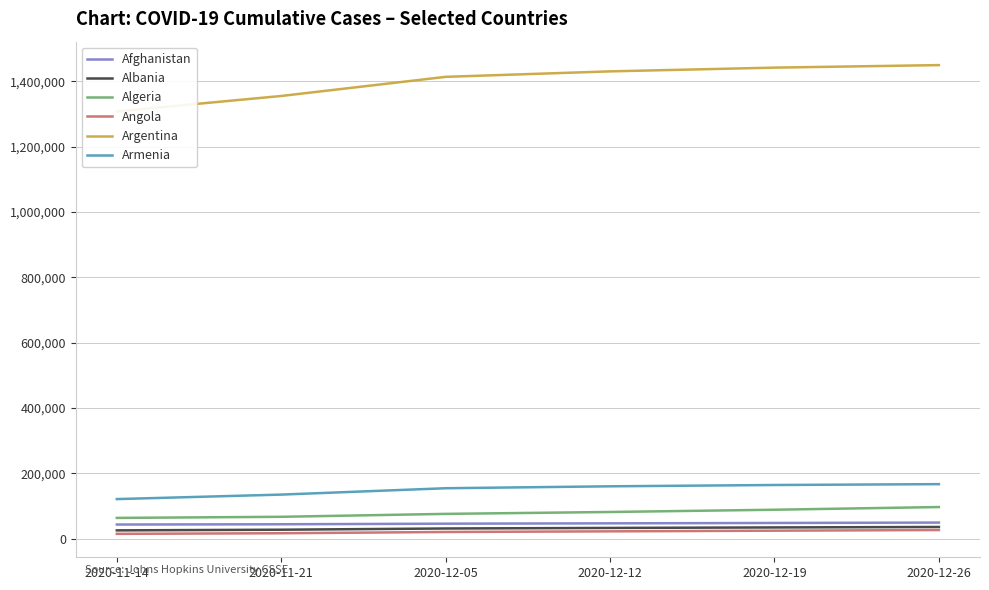

Reading left to right, extract all data points from this chart.

Afghanistan: 2020-11-14=42872	2020-11-21=43686	2020-12-05=45516	2020-12-12=46543	2020-12-19=47651	2020-12-26=48847
Albania: 2020-11-14=25012	2020-11-21=27030	2020-12-05=30787	2020-12-12=32474	2020-12-19=34010	2020-12-26=35389
Algeria: 2020-11-14=63144	2020-11-21=66545	2020-12-05=75477	2020-12-12=81280	2020-12-19=88190	2020-12-26=96396
Angola: 2020-11-14=14387	2020-11-21=16241	2020-12-05=20066	2020-12-12=22033	2020-12-19=24032	2020-12-26=26060
Argentina: 2020-11-14=1307492	2020-11-21=1354665	2020-12-05=1413223	2020-12-12=1429999	2020-12-19=1441441	2020-12-26=1449168
Armenia: 2020-11-14=120772	2020-11-21=134504	2020-12-05=153985	2020-12-12=159883	2020-12-19=163877	2020-12-26=166502